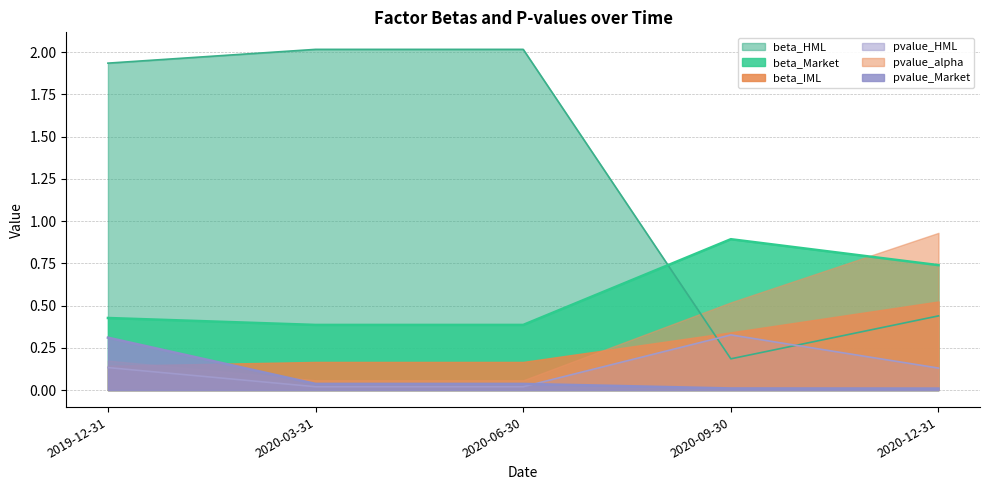

True or false: beta_HML has more than 2 interior local peaks.

False